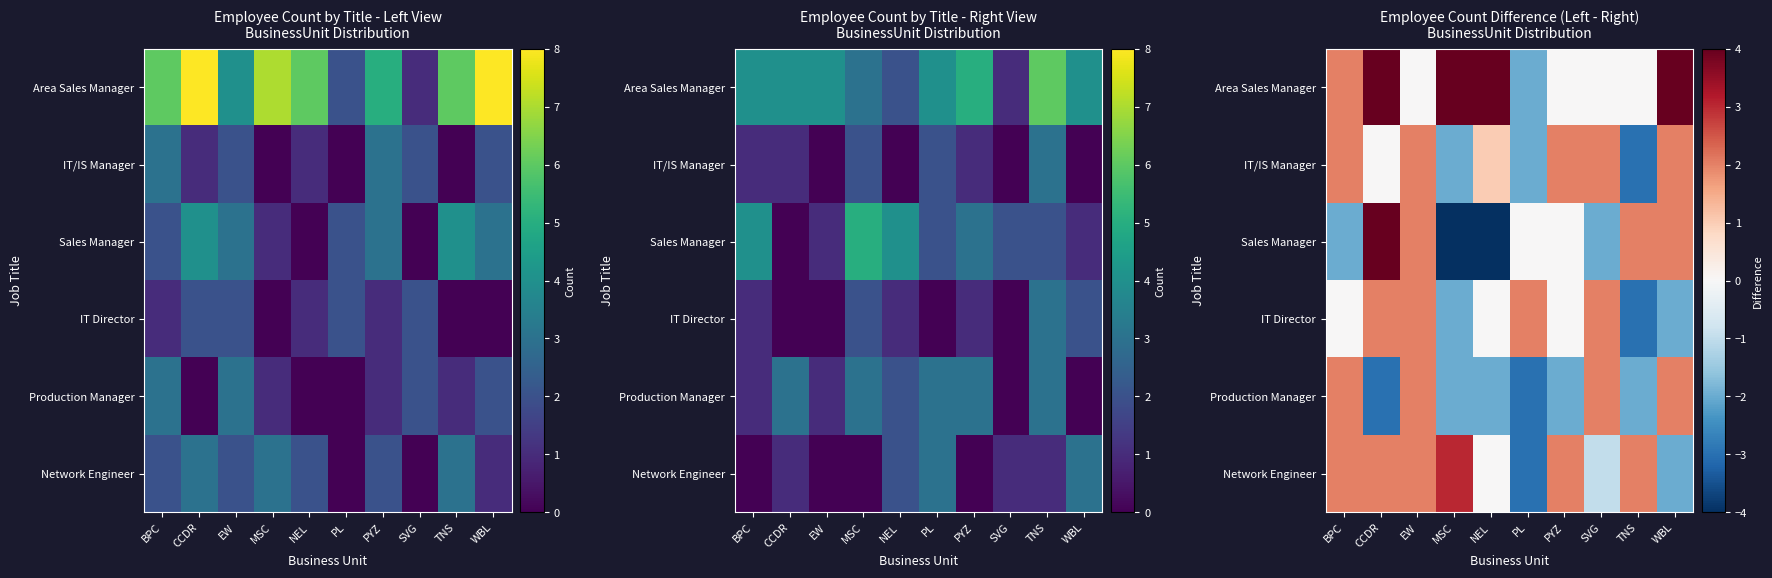

How many series are shown in this chart?

6